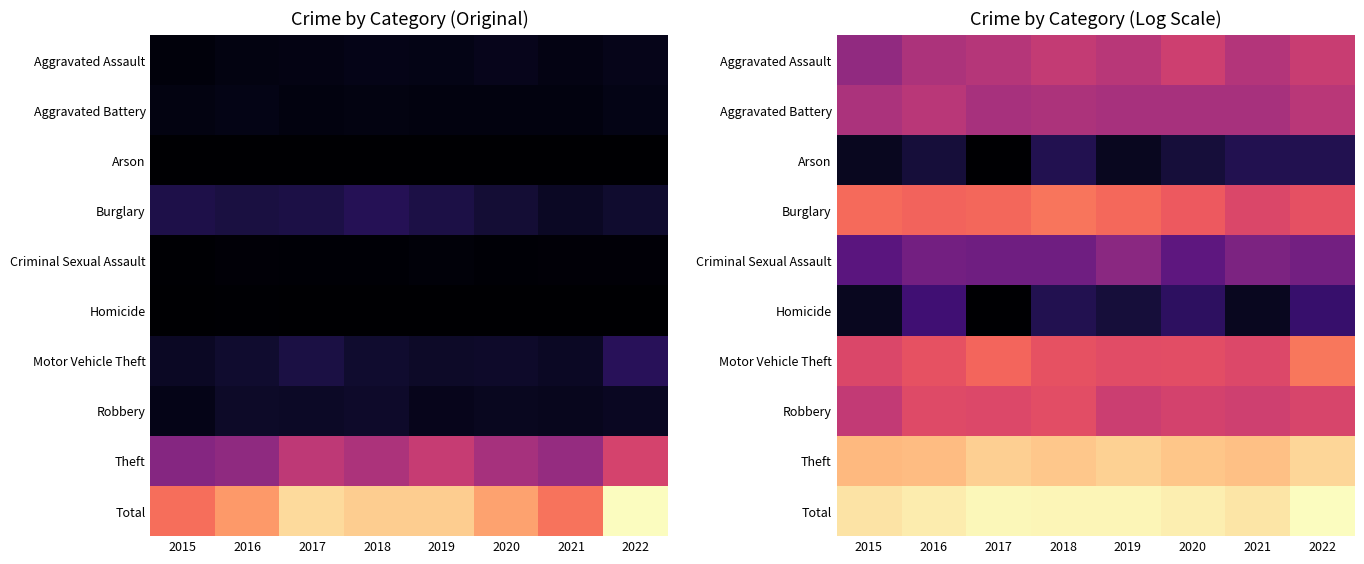

What value does the Motor Vehicle Theft series have at 2015?

4.5